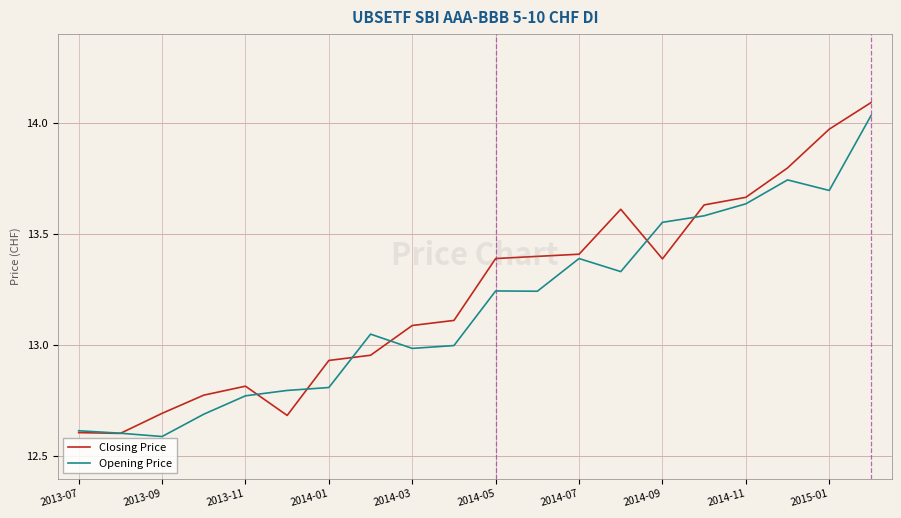

What is the greatest value displayed?

14.1